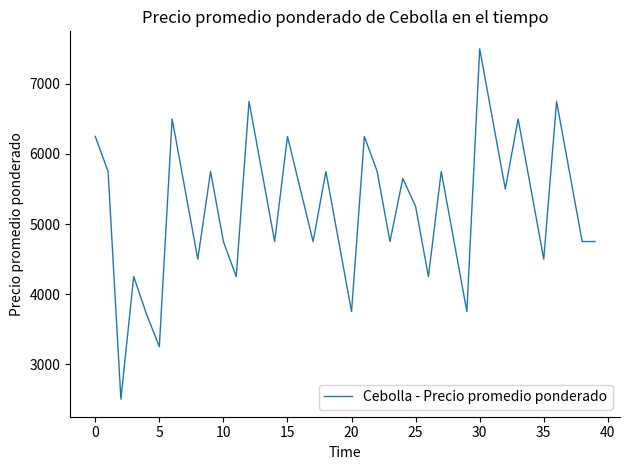

What is the difference between the second highest and minimum values?

4250